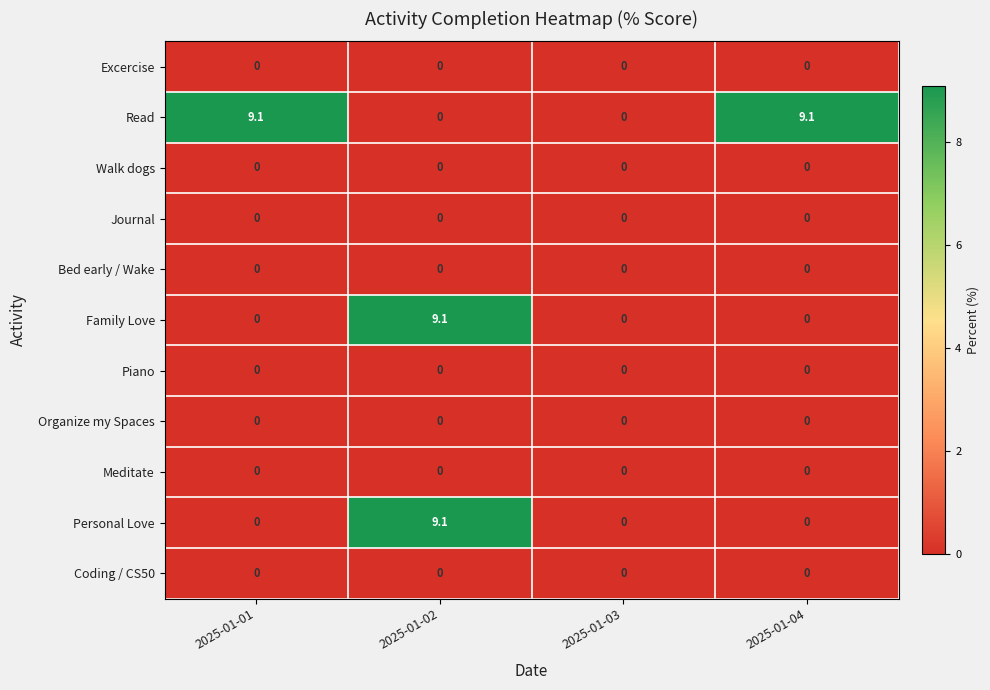

What is the maximum value for Read?

9.1